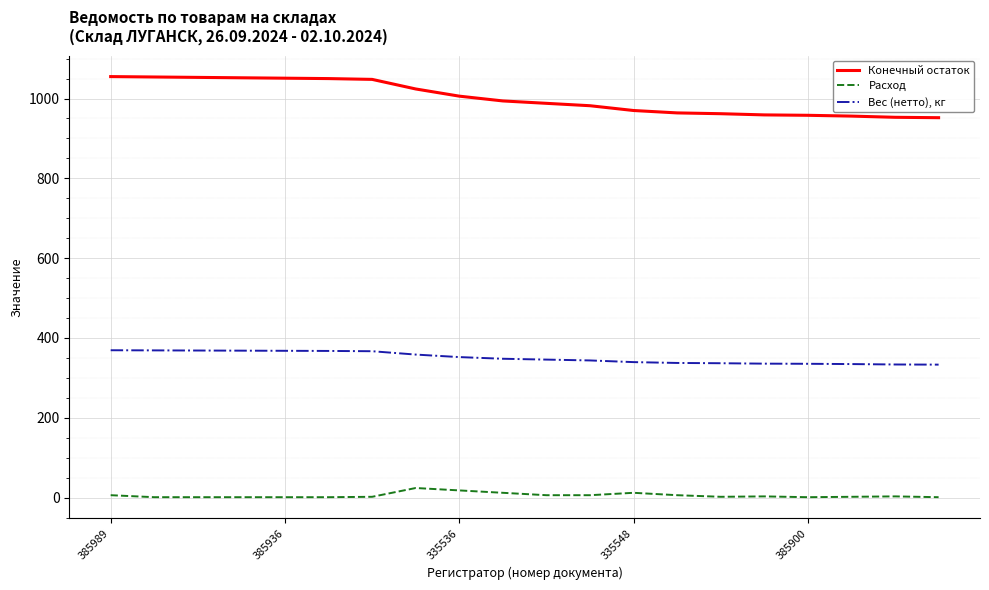

True or false: Конечный остаток and Вес (нетто), кг intersect in this chart.

False